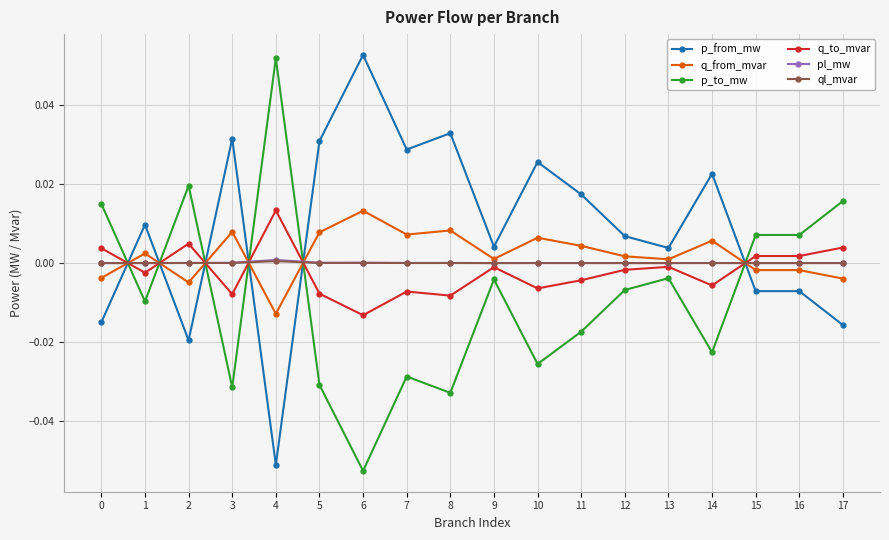

How many intersections are there between ql_mvar and q_from_mvar?

6